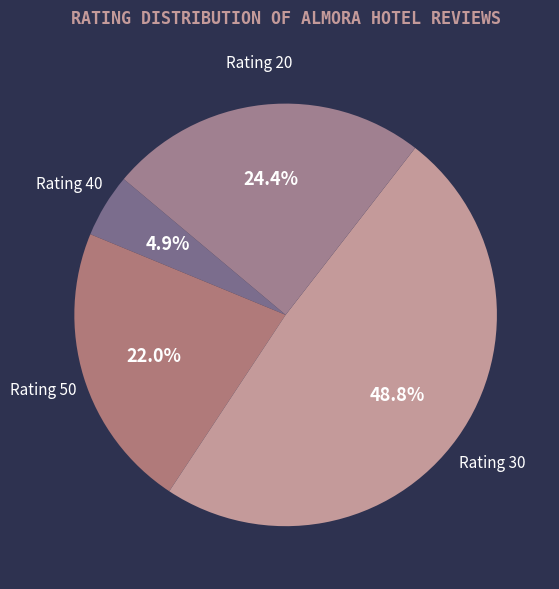

Count the number of slices in the pie.

4